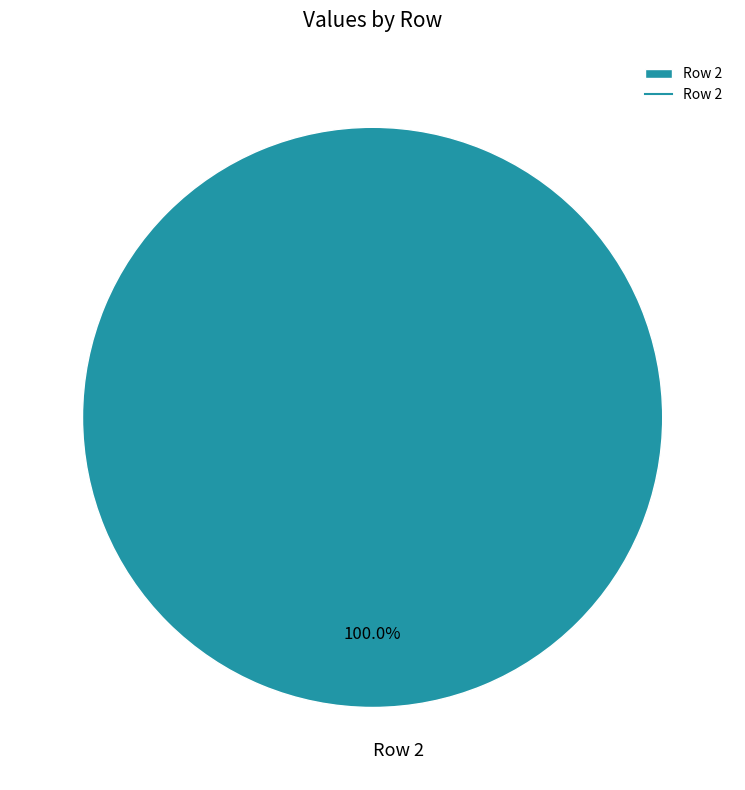

True or false: Row 2 accounts for 89% of the total.

False